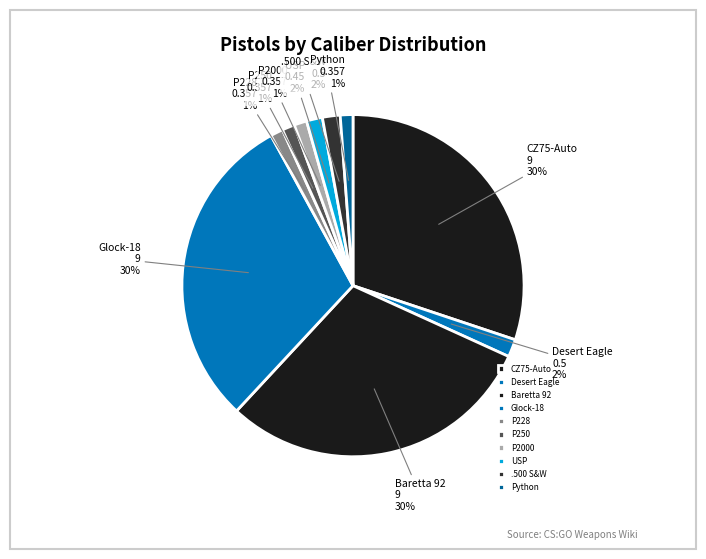

The USP slice represents 2% of the pie. True or false?

True